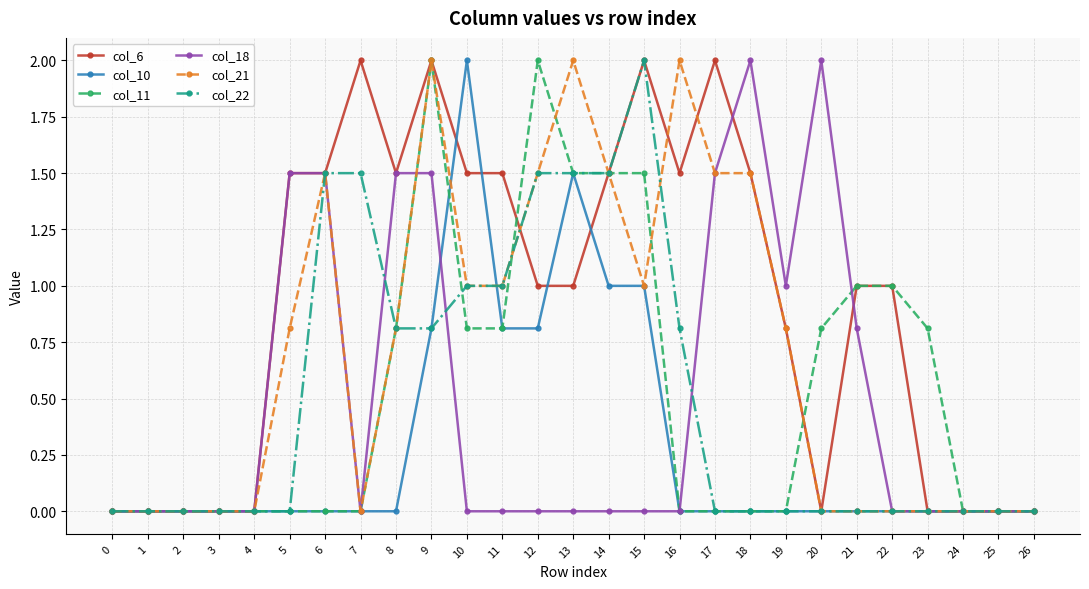

Which category has the highest value in the col_10 series?

10